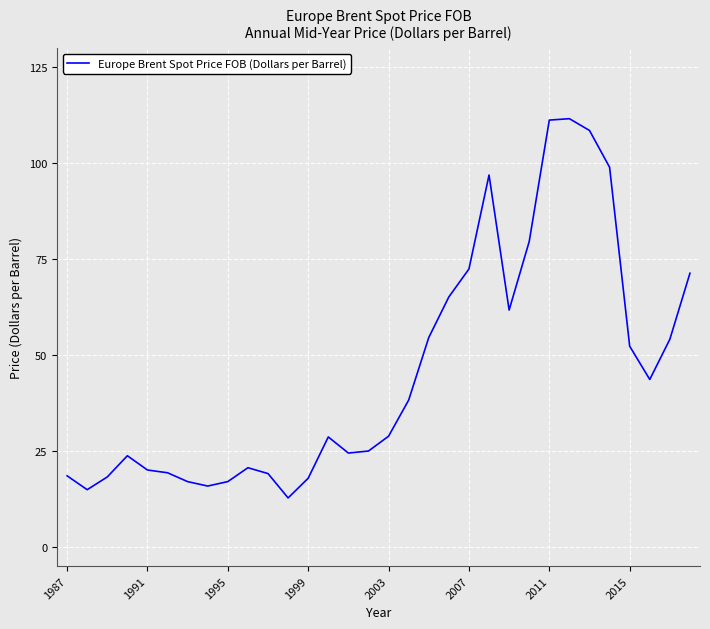

What is the difference between the maximum and minimum values?

98.9